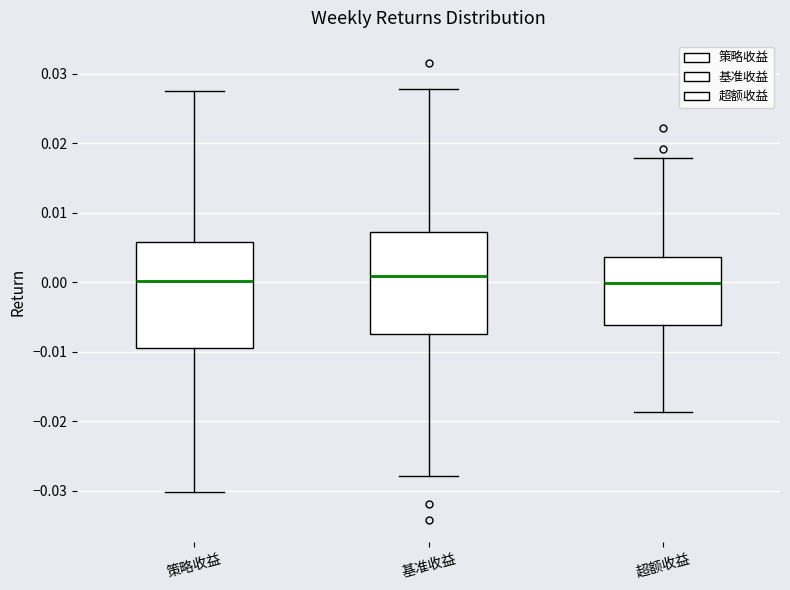

Reading left to right, read every box against the y-axis: the position of its median line, the range the box covers, and the ends of its whiskers. The values are not printed on the chart, so give them approximately, as read against the axis.

策略收益: median 0.000, box -0.009 to 0.006, whiskers -0.030 to 0.027
基准收益: median 0.001, box -0.008 to 0.007, whiskers -0.028 to 0.028
超额收益: median 0.000, box -0.006 to 0.004, whiskers -0.019 to 0.018